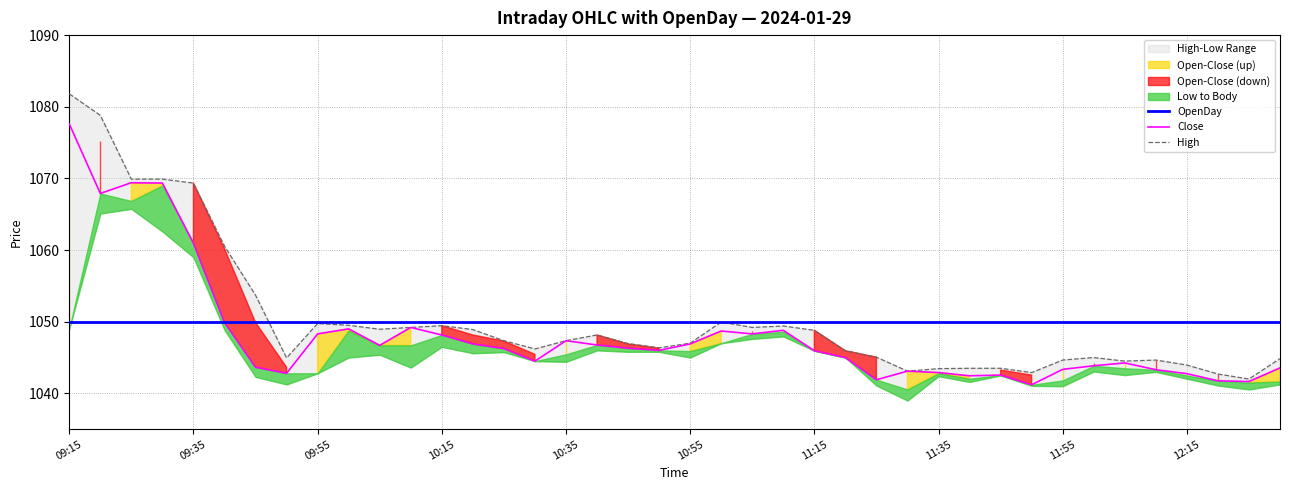

How many data points does each series have?

40